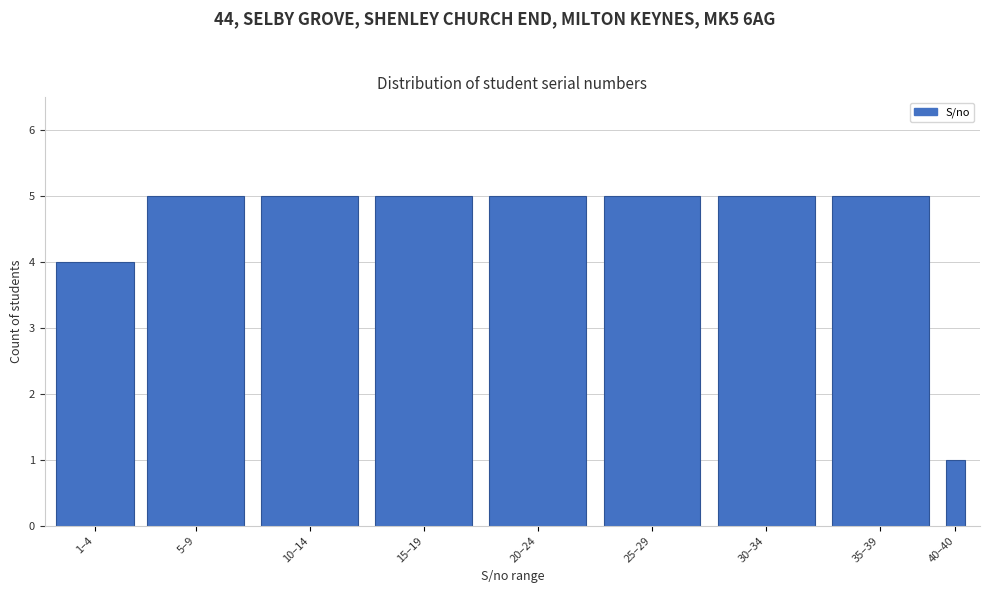

Reading left to right, what are all the values shown in this chart?

4	5	5	5	5	5	5	5	1